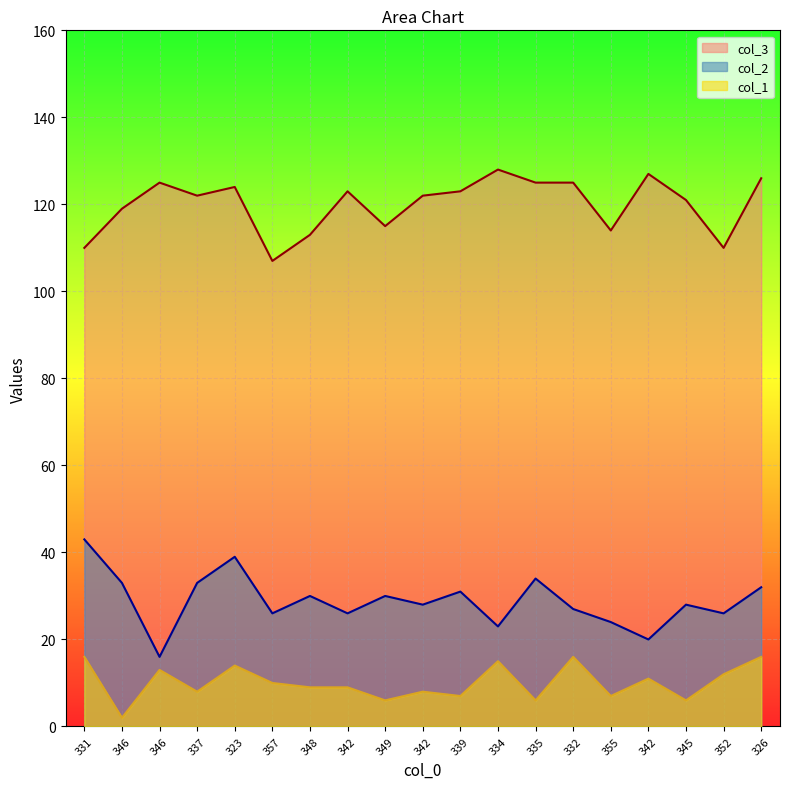

At which category is the sum across all series the highest?

323